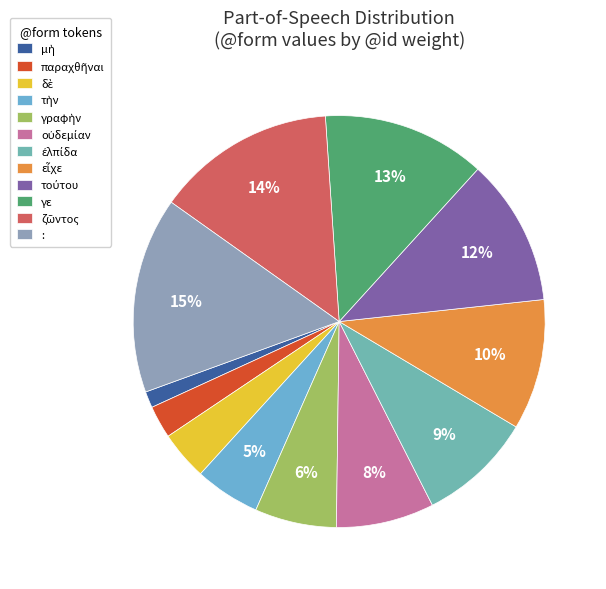

What percentage is the γε slice, to the nearest percent?

13%